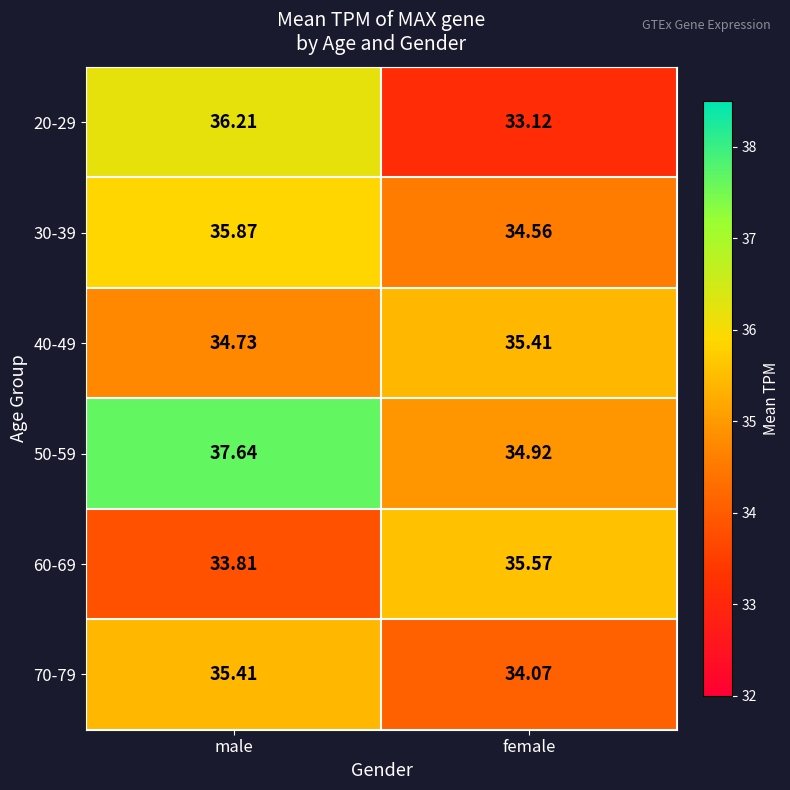

Is the value of 60-69 at female greater than the value of 40-49 at female?

Yes